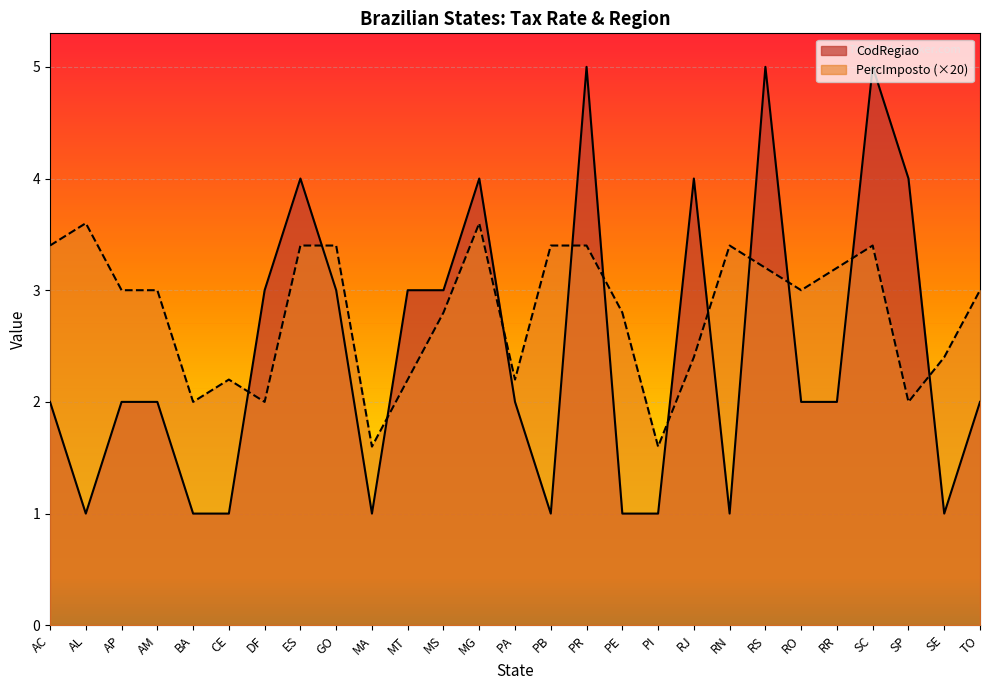

Between AP and PA, which is larger?

AP